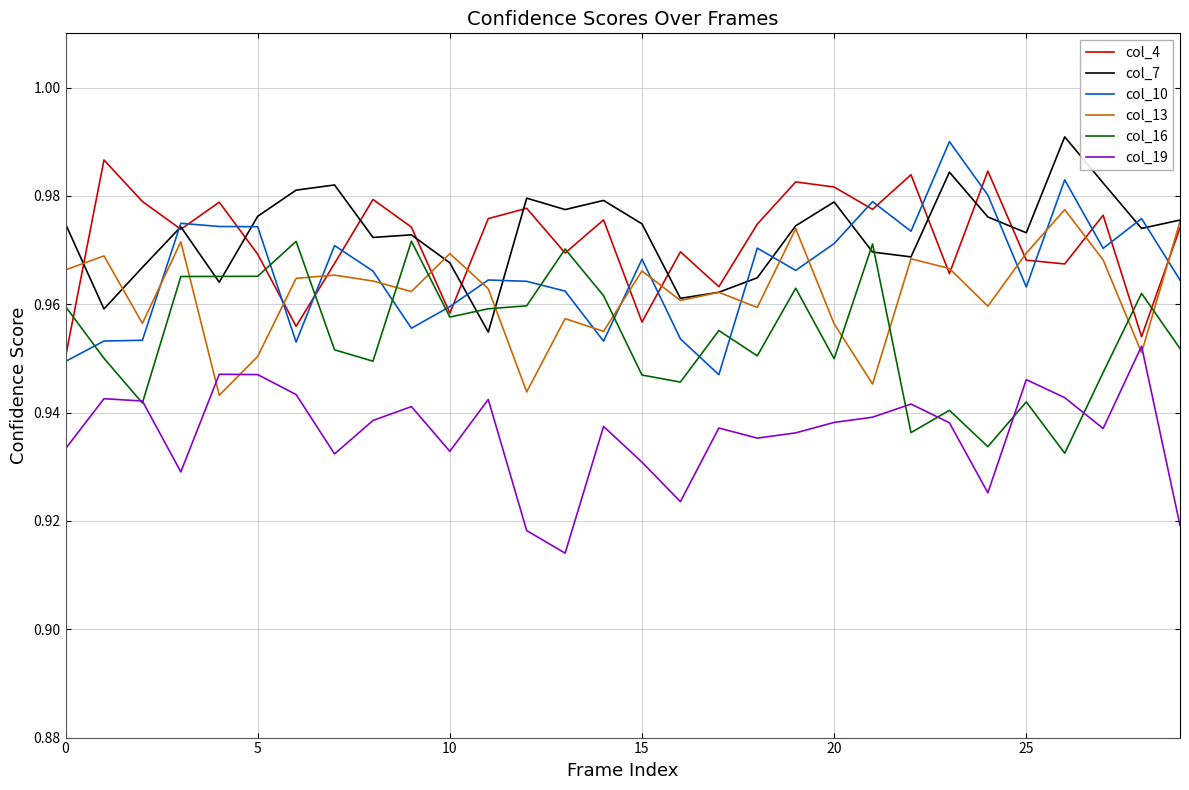

In col_7, how many points are lower than both neighbors (excluding endpoints)?

9